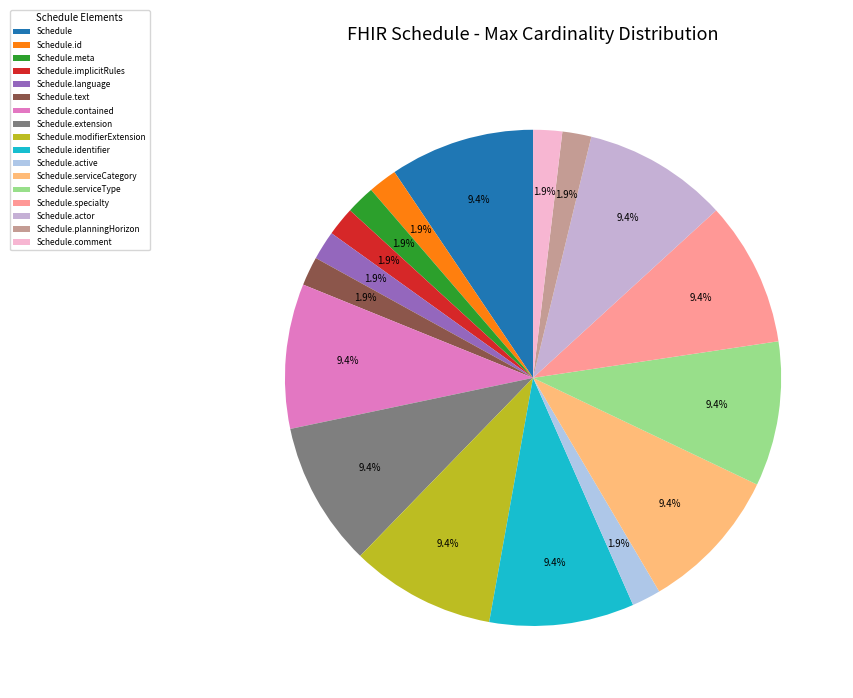

Do Schedule.contained and Schedule.serviceType together represent more than half of the pie?

No